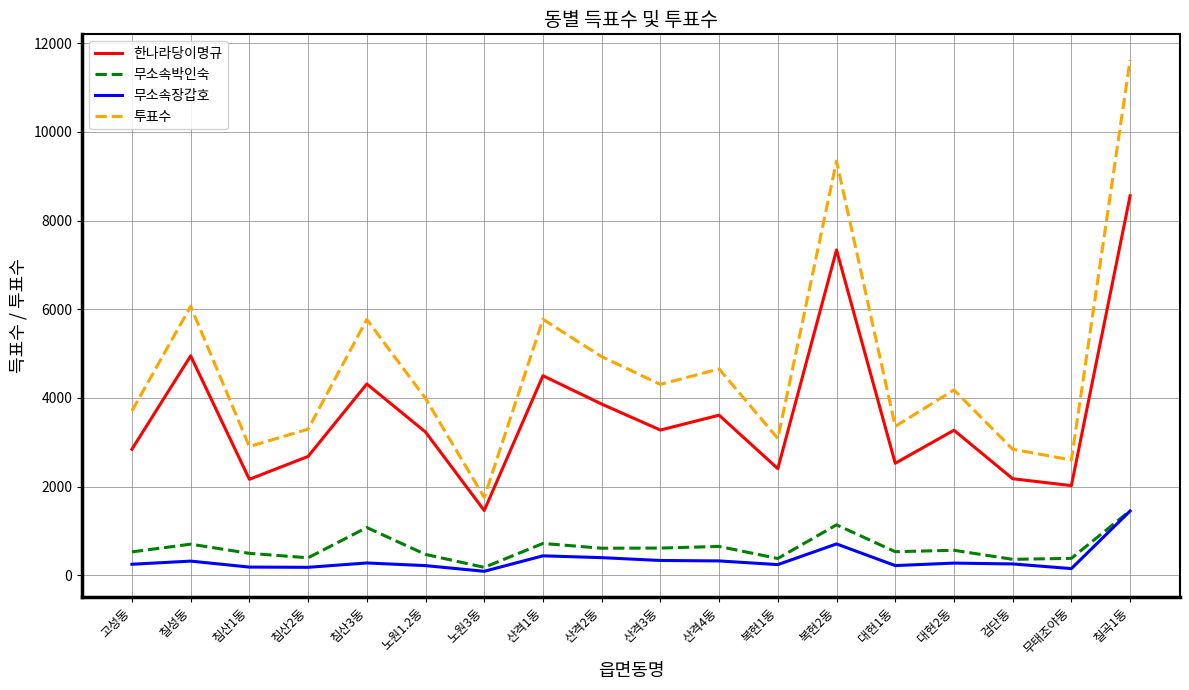

Is it true that 투표수 equals 11623 at 칠곡1동?

True